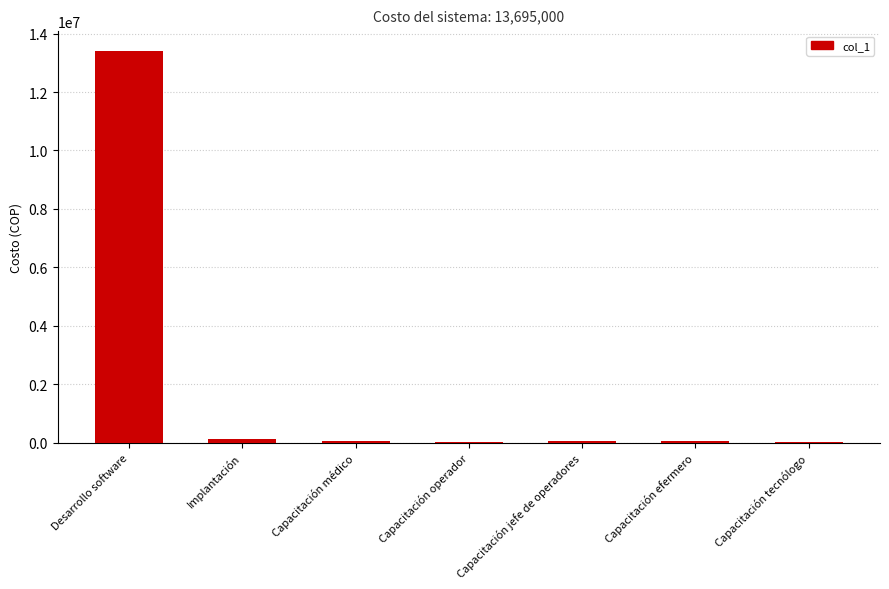

Between Capacitación médico and Desarrollo software, which is larger?

Desarrollo software